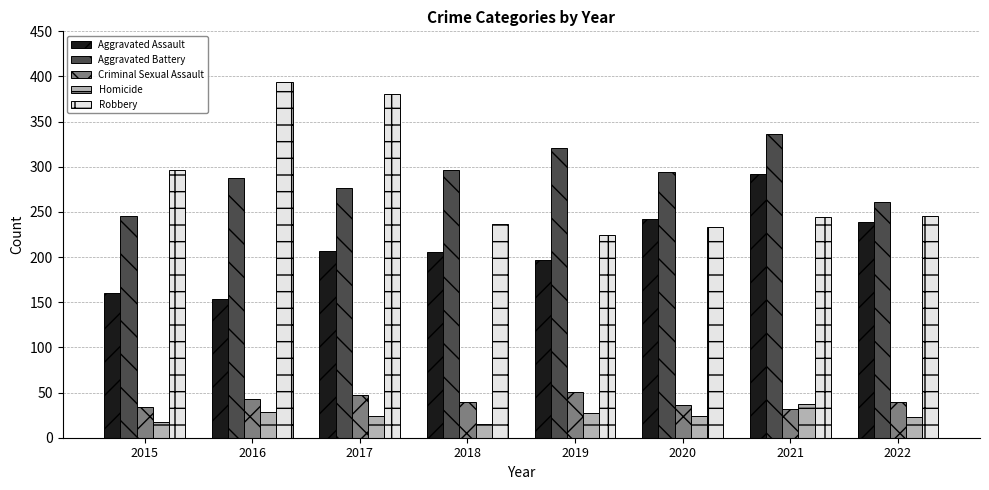

How many series are shown in this chart?

5